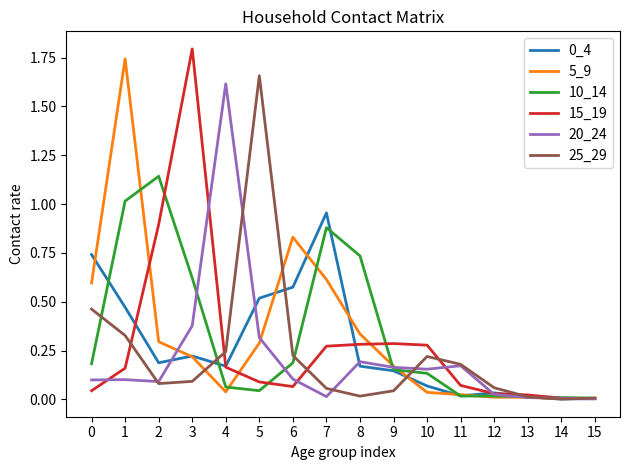

Which category has the highest value across all series?

3